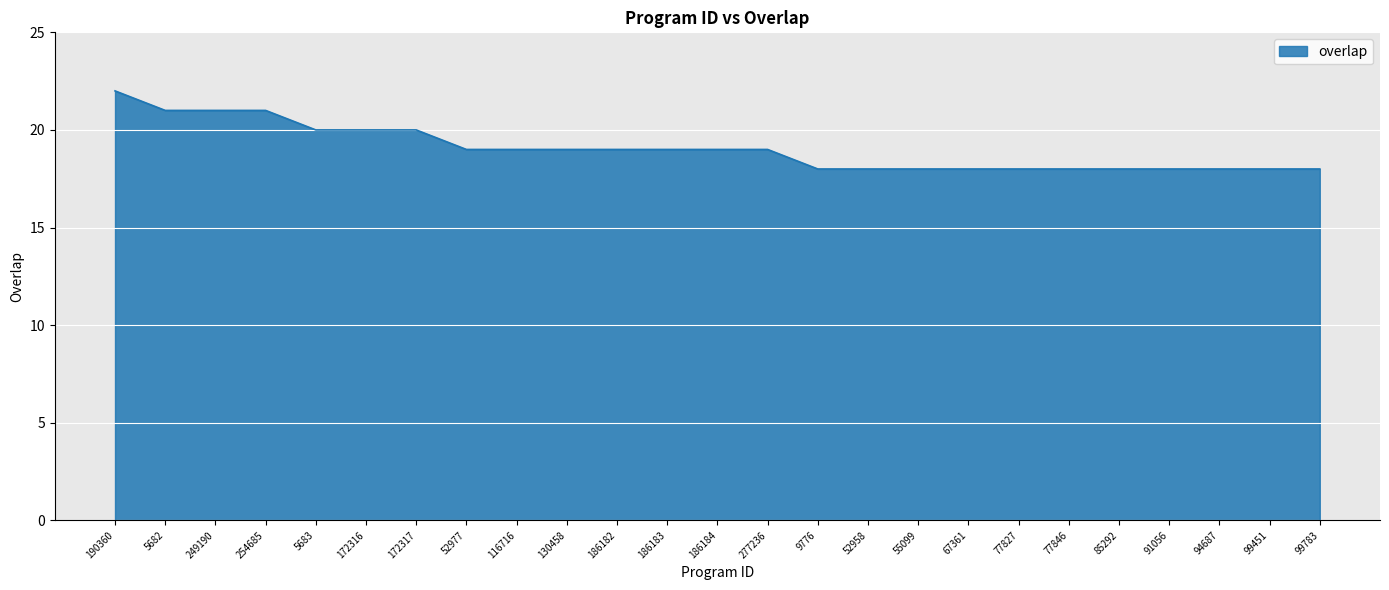

At which category does the chart reach its peak across all series?

190360